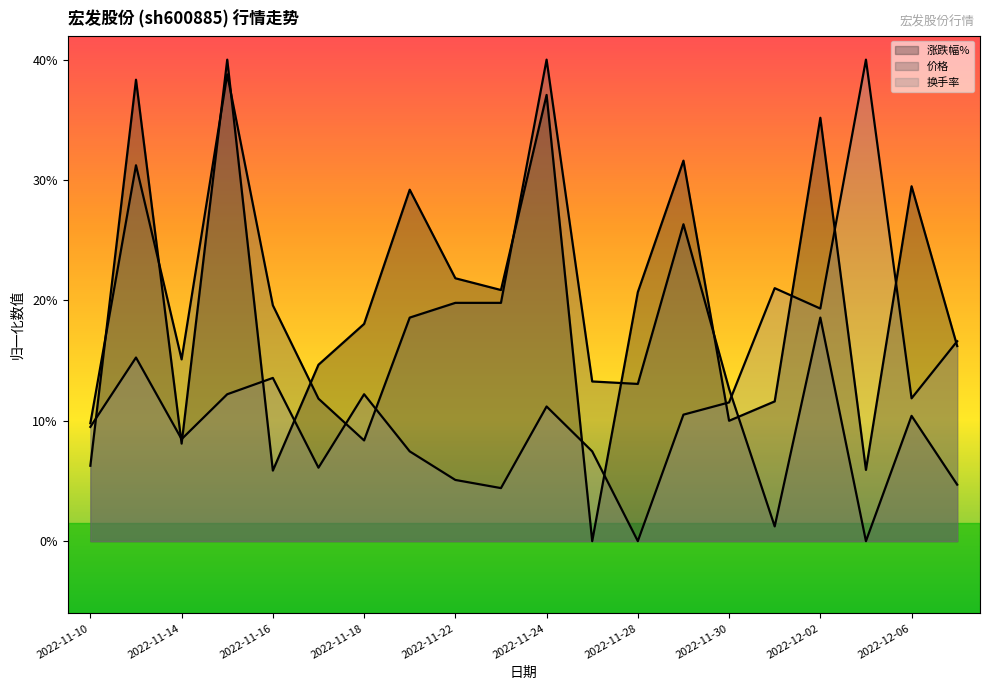

At how many categories does at least one series exceed 17?

14